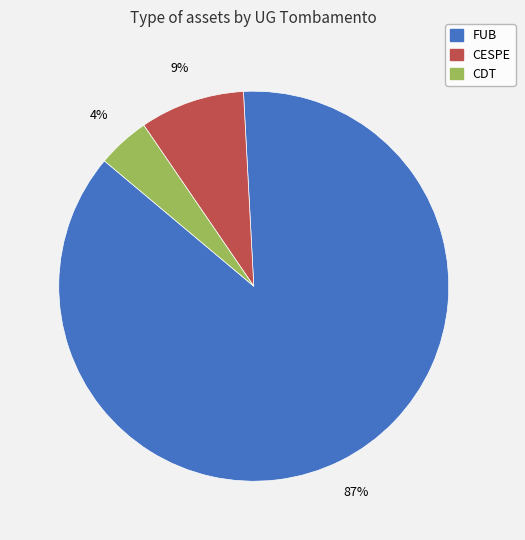

To the nearest percent, what is the average slice percentage?

33%